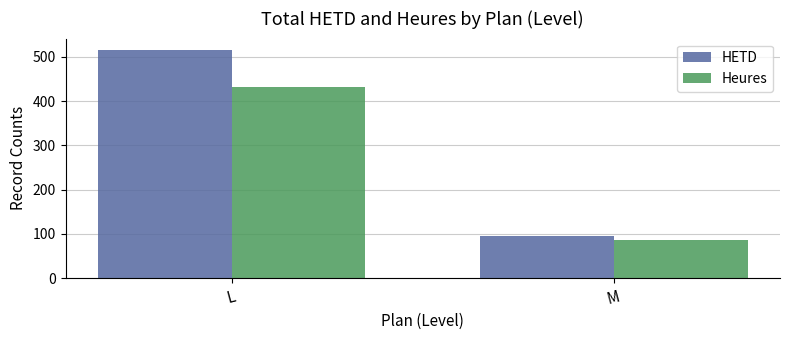

Reading left to right, extract all data points from this chart.

HETD: L=515.5	M=94.5
Heures: L=431.5	M=87.0